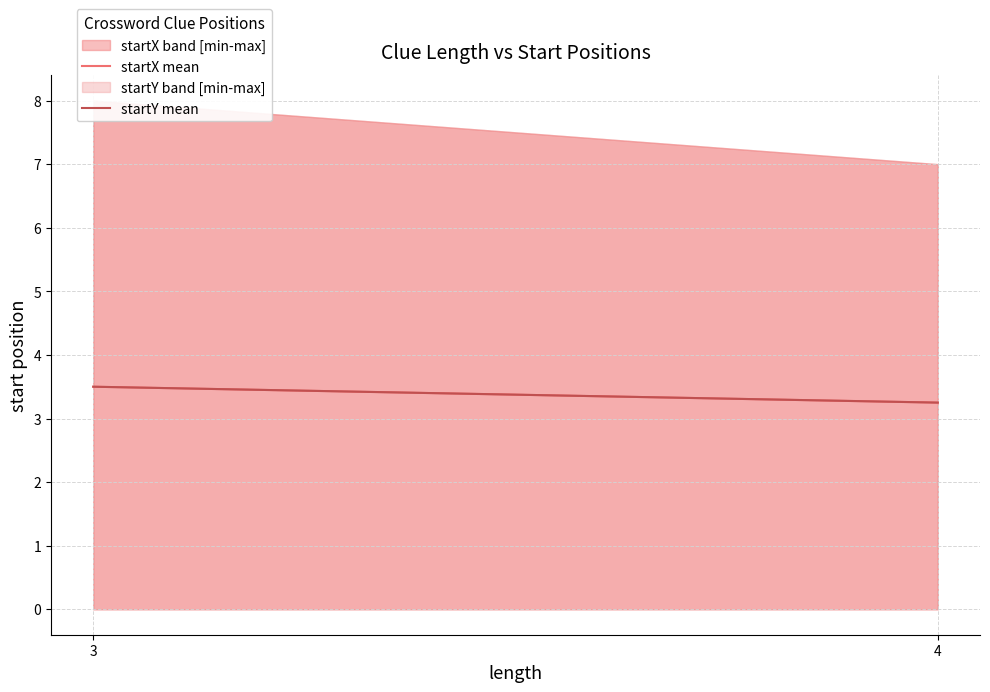

Which series changed the most between 3 and 4?

startX mean